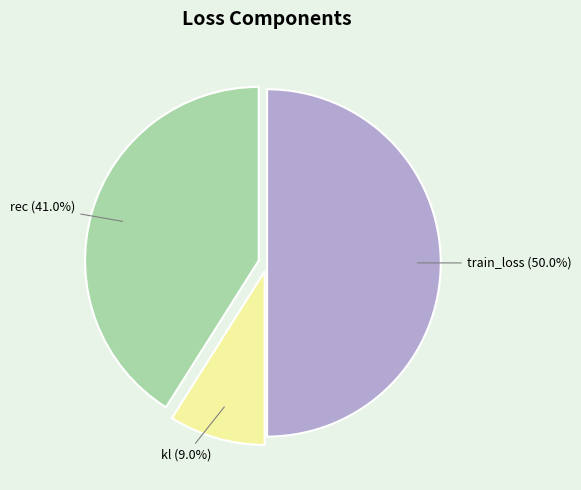

What is the largest slice in the pie chart?

train_loss